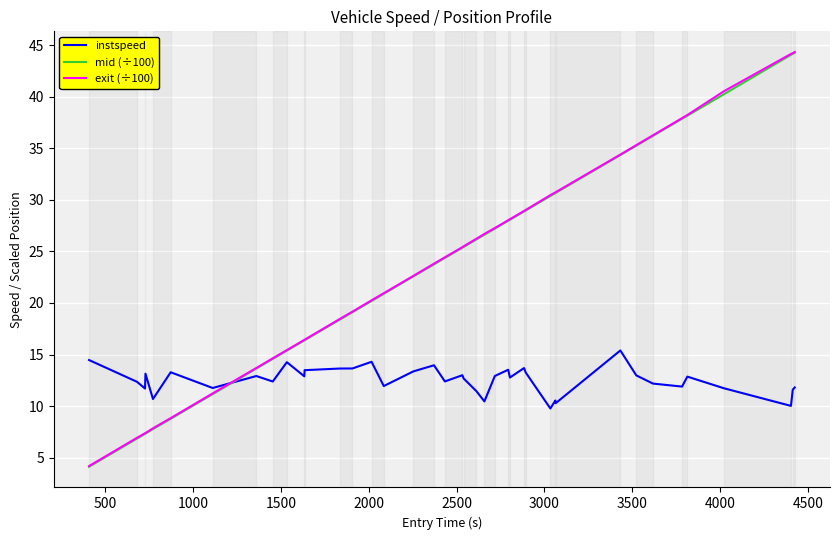

How many times do instspeed and exit (÷100) cross each other?

1